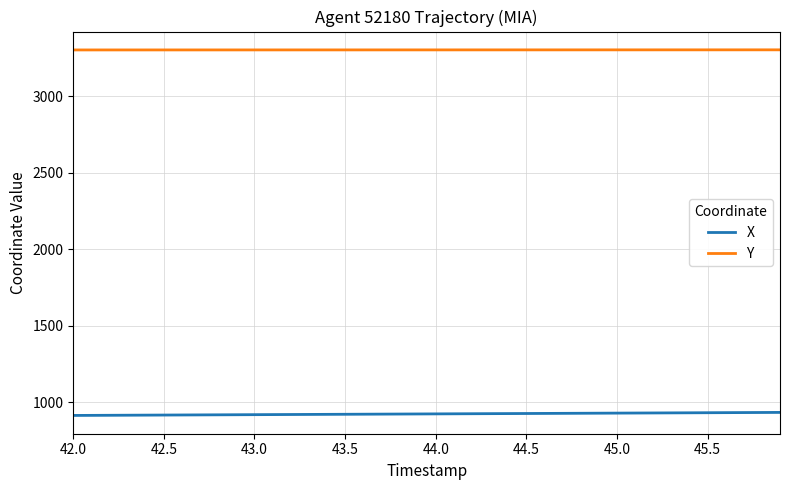

What is the maximum value shown in the chart?

3304.7